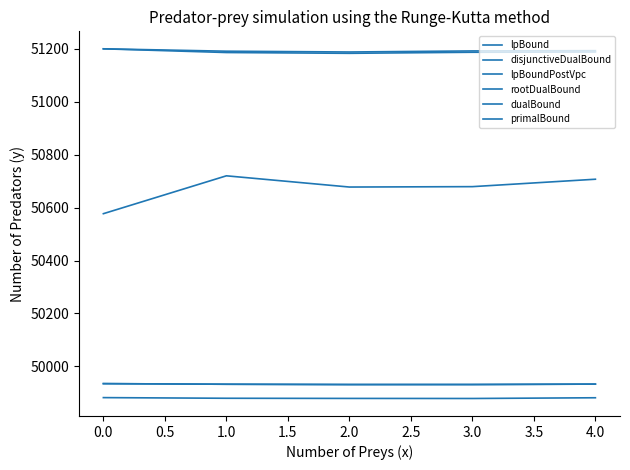

True or false: lpBoundPostVpc and disjunctiveDualBound cross at least once.

False